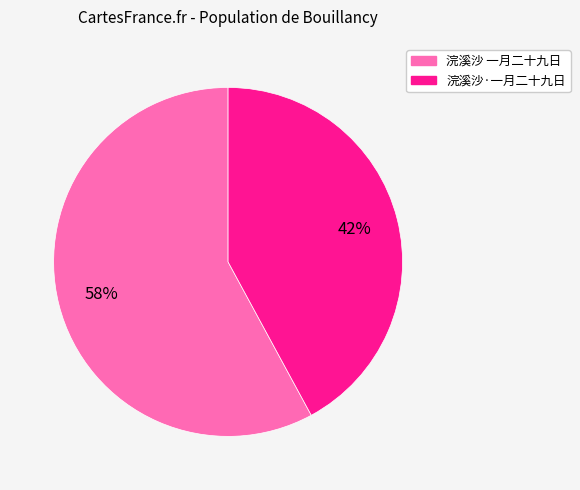

Do 浣溪沙·一月二十九日 and 浣溪沙 一月二十九日 together represent more than half of the pie?

Yes